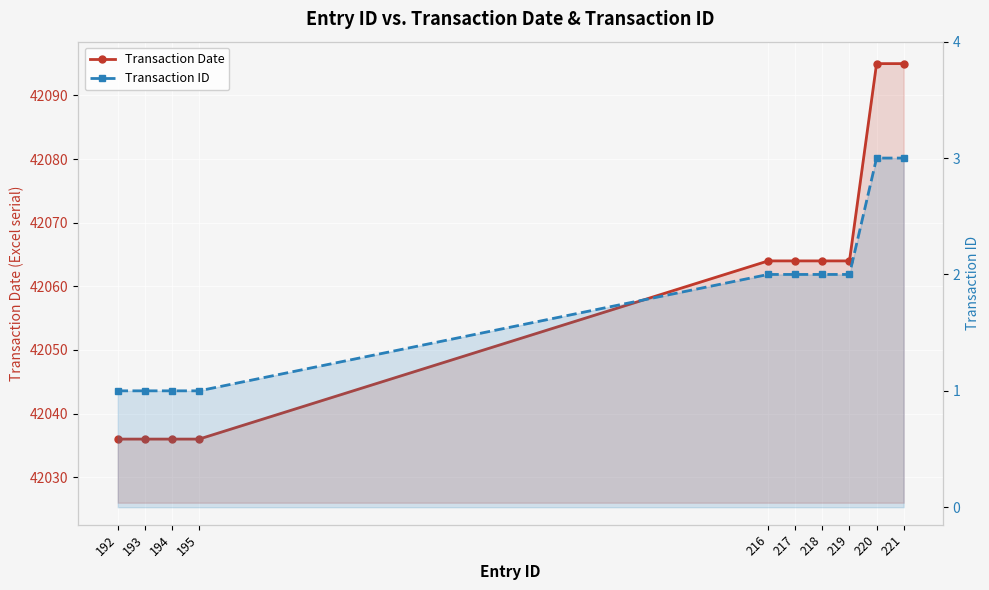

Rank the categories by Transaction Date value from lowest to highest.

192, 193, 194, 195, 216, 217, 218, 219, 220, 221